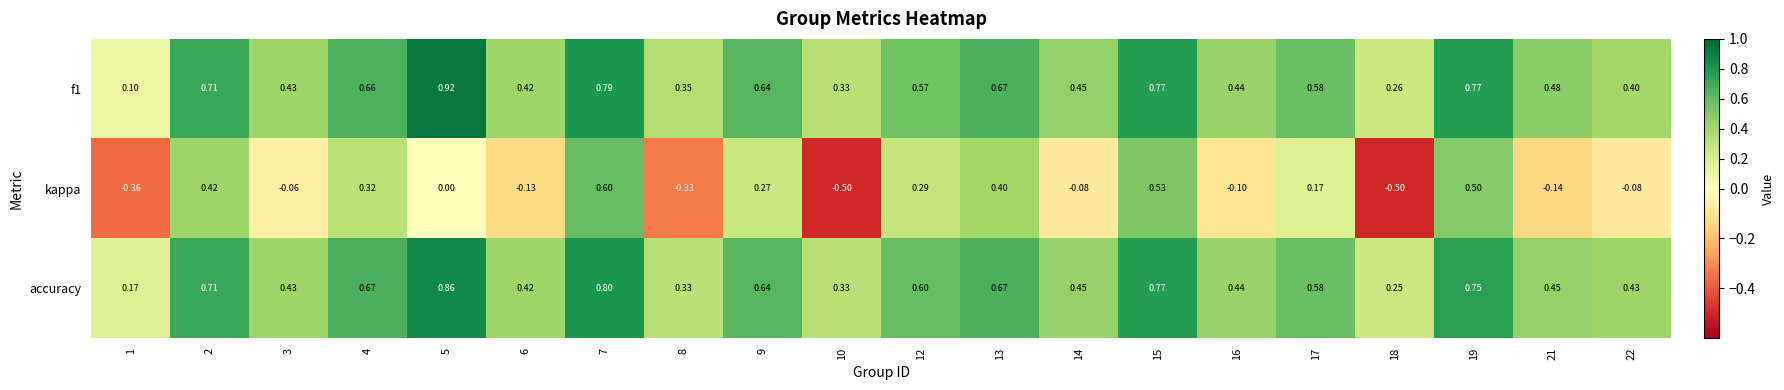

Which series has the widest spread of values?

kappa